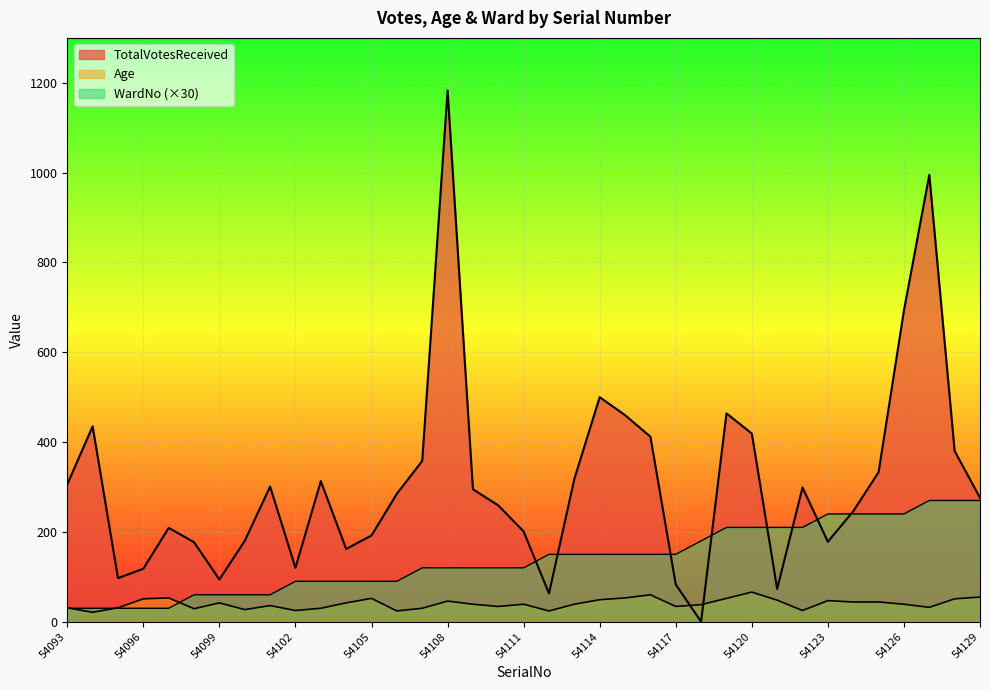

Between 54117 and 54125, which is larger?

54125